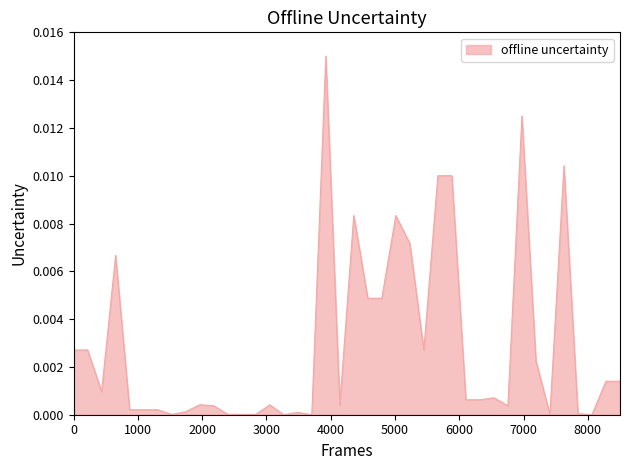

Is this an area chart (filled region under the line)?

Yes